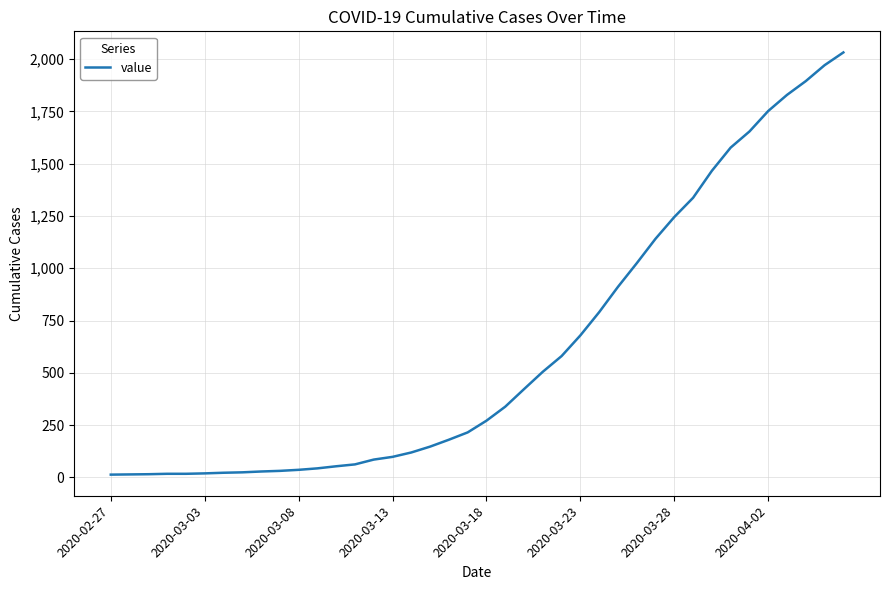

What is the maximum value shown in the chart?

2032